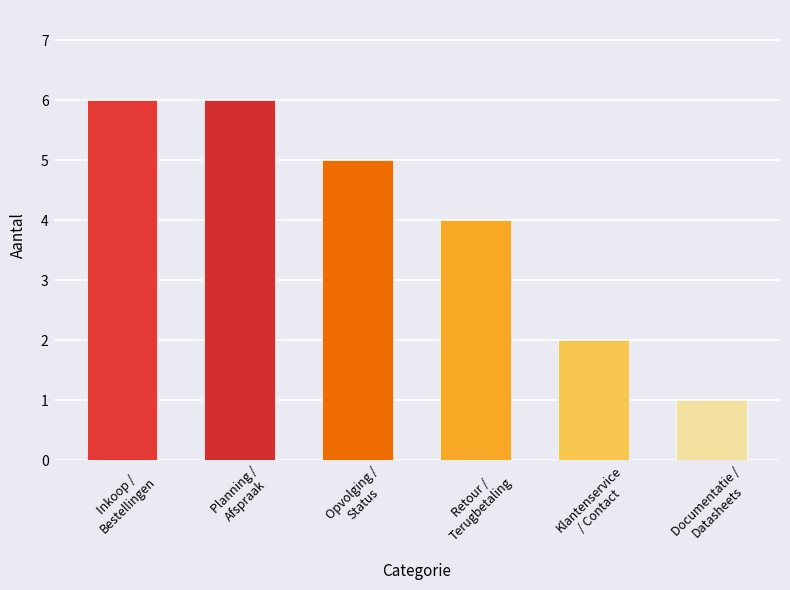

Count the number of data series in this chart.

1